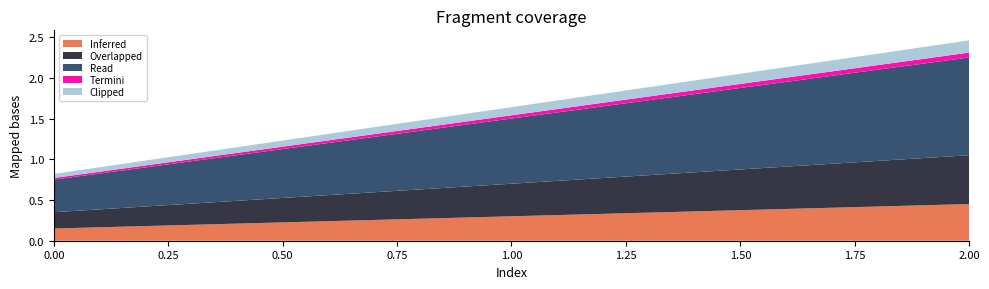

At which category is the sum across all series the highest?

2.00